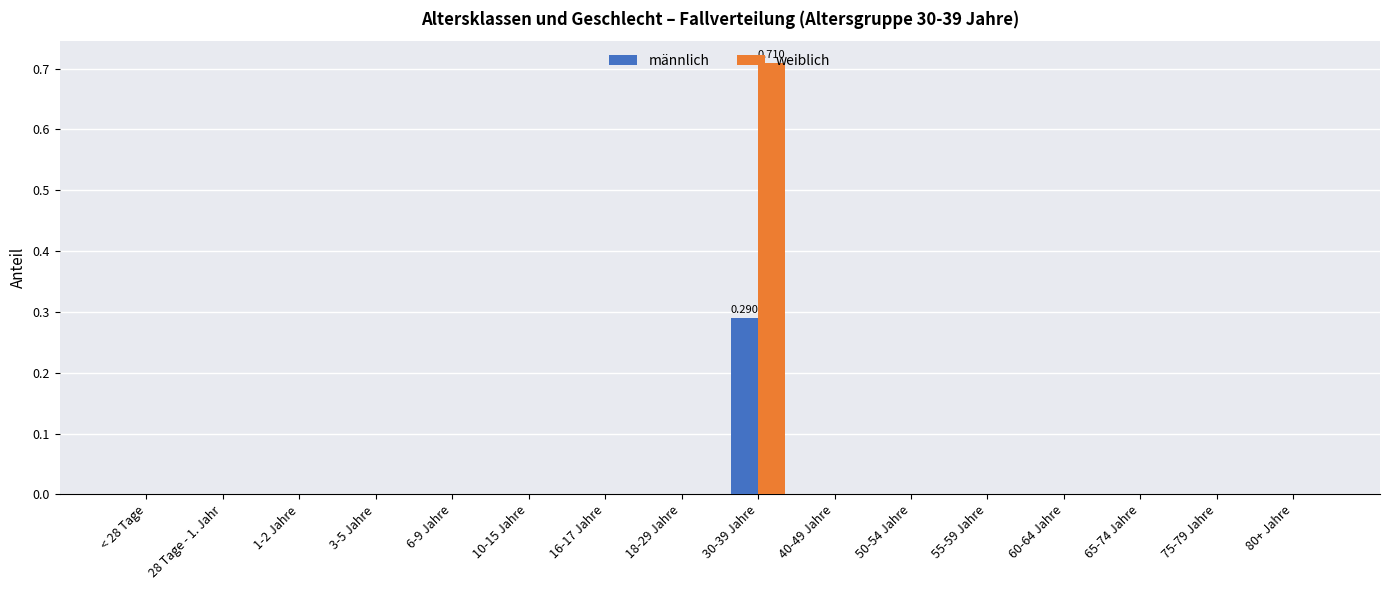

What are all the series names shown in the legend?

männlich, weiblich